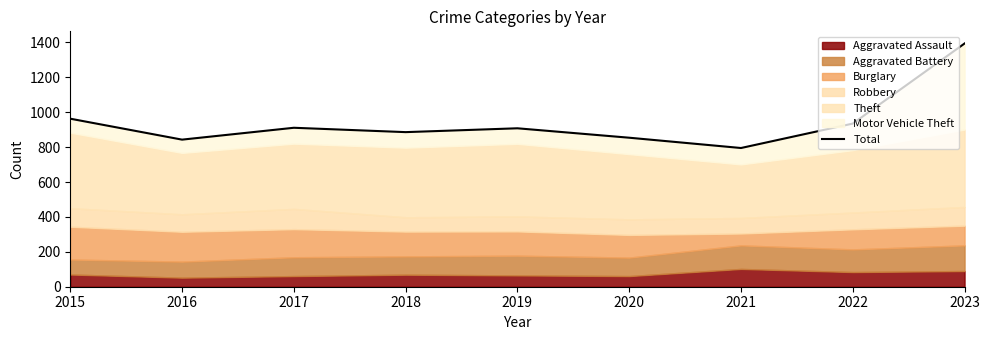

What is the sum of all values?

8489